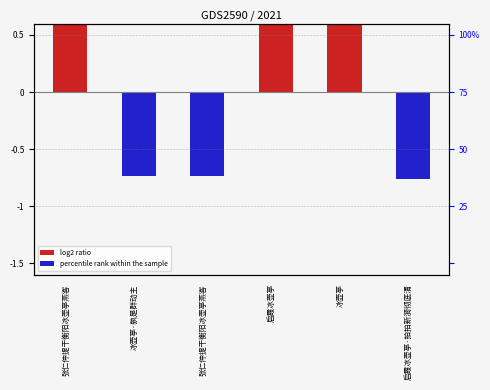

What is the smallest value displayed?

-0.8